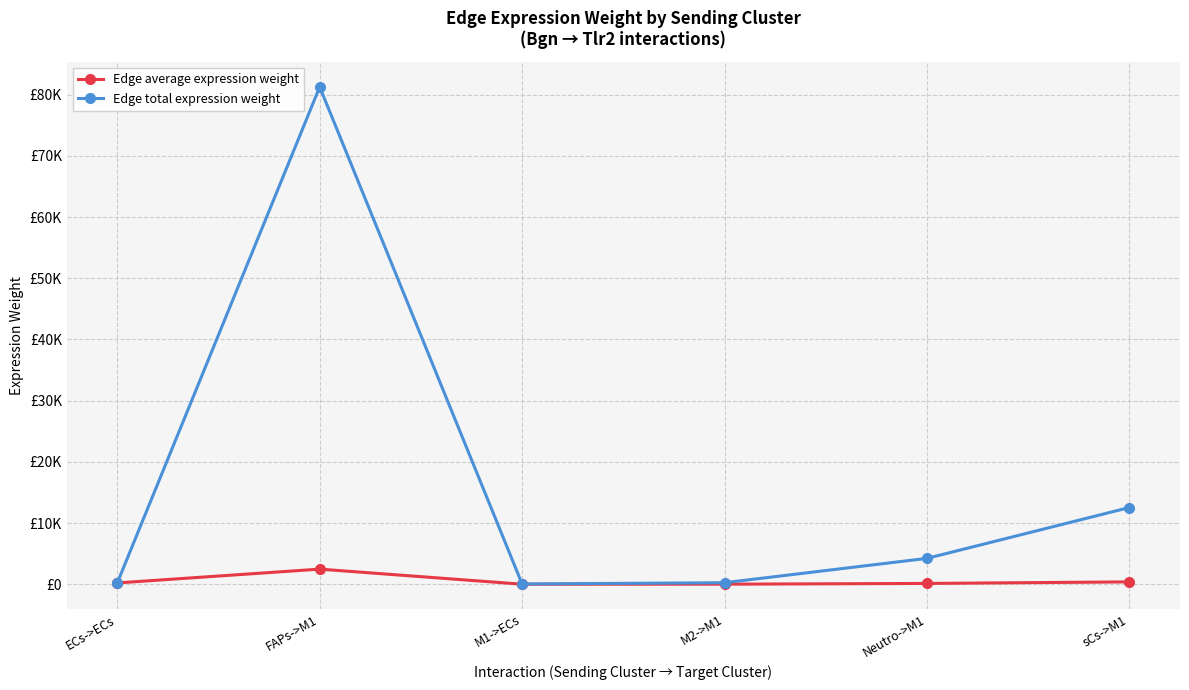

What are all the series names shown in the legend?

Edge average expression weight, Edge total expression weight